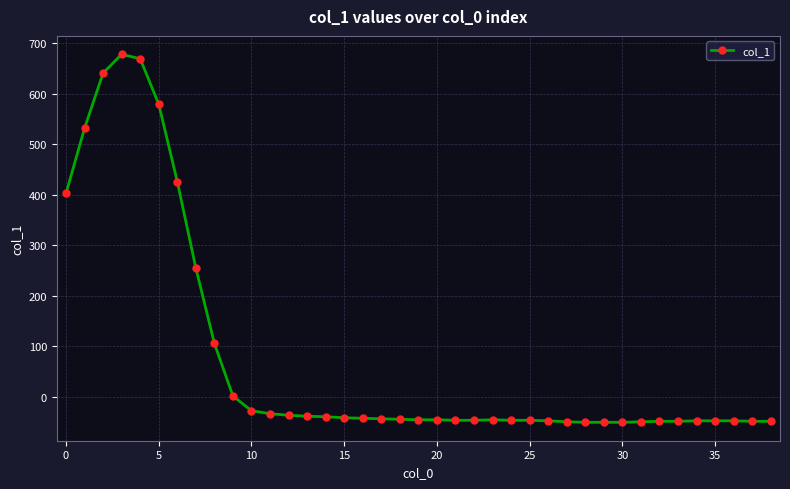

True or false: the data has more than 1 interior local peaks.

True